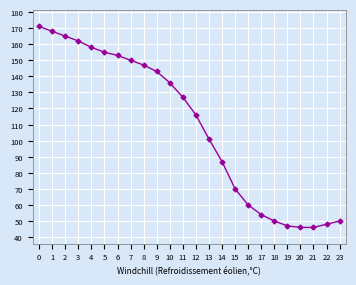

Between 15 and 2, which is larger?

2